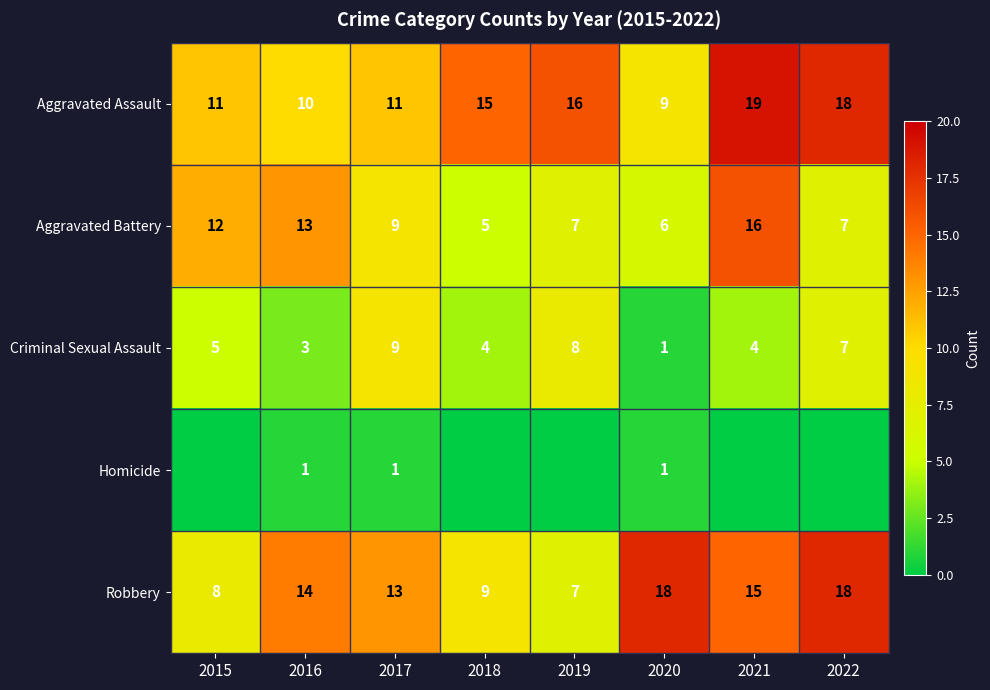

What is the difference between the maximum and minimum values in the Aggravated Battery series?

11